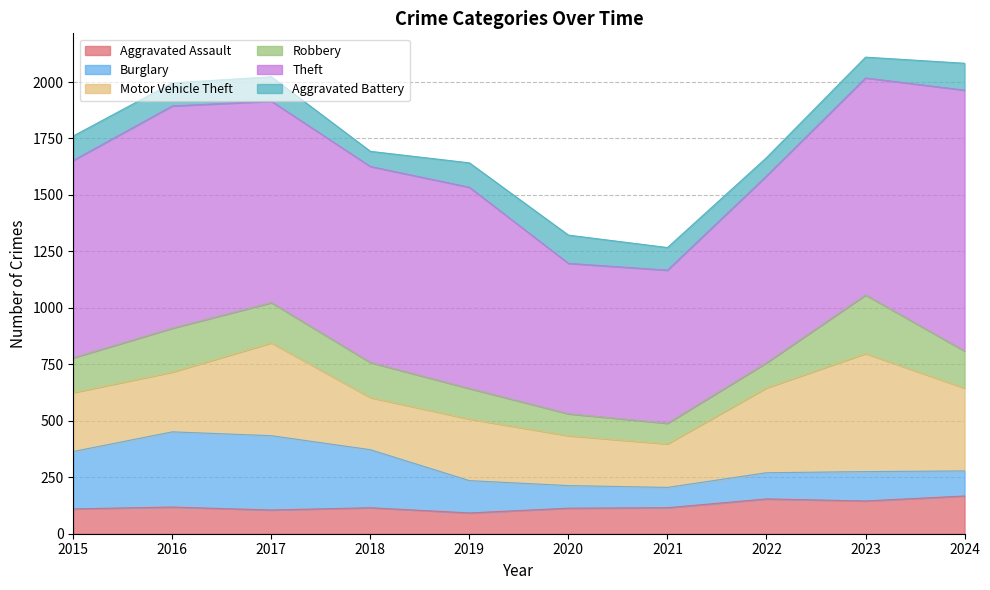

Reading left to right, extract all data points from this chart.

Aggravated Assault: 2015=110	2016=118	2017=105	2018=115	2019=92	2020=113	2021=115	2022=154	2023=145	2024=167
Burglary: 2015=254	2016=333	2017=329	2018=257	2019=143	2020=100	2021=90	2022=116	2023=130	2024=111
Motor Vehicle Theft: 2015=261	2016=265	2017=411	2018=231	2019=273	2020=221	2021=193	2022=376	2023=523	2024=367
Robbery: 2015=154	2016=194	2017=178	2018=155	2019=135	2020=97	2021=91	2022=111	2023=259	2024=164
Theft: 2015=874	2016=984	2017=892	2018=868	2019=891	2020=666	2021=678	2022=827	2023=961	2024=1155
Aggravated Battery: 2015=108	2016=102	2017=108	2018=67	2019=108	2020=125	2021=100	2022=81	2023=92	2024=119